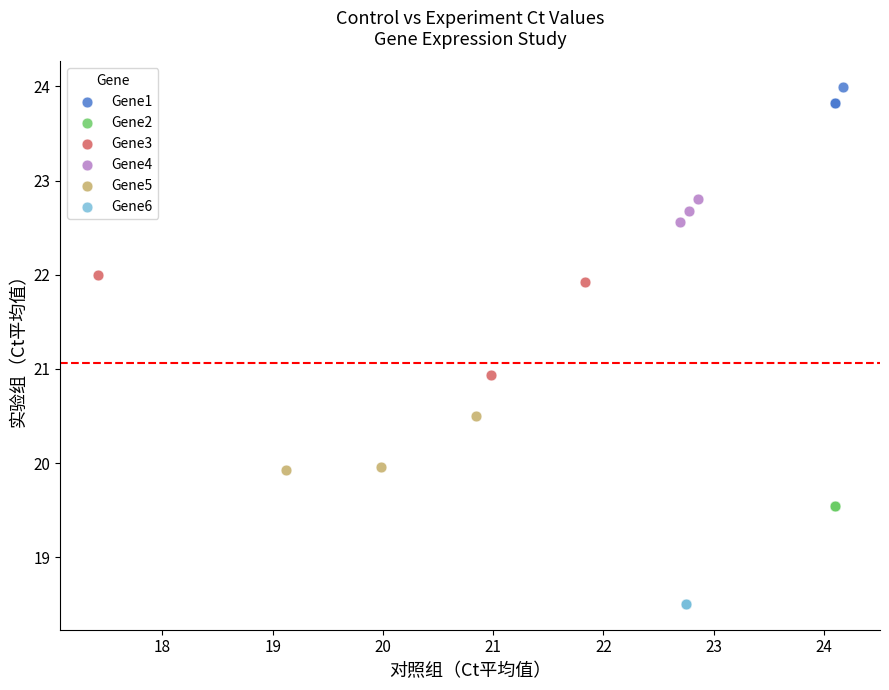

Which series reaches the maximum Y coordinate?

Gene1